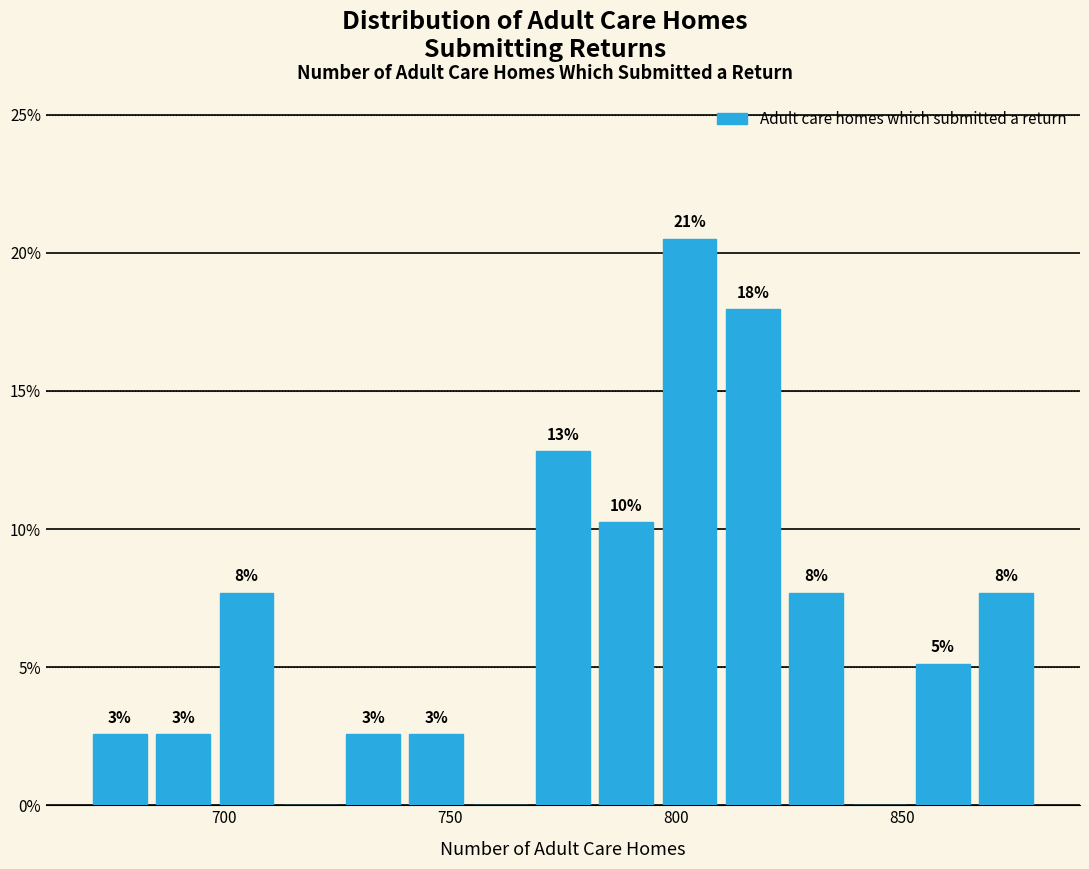

Read against the x-axis, roughly where is the centre of the tallest bar?

805